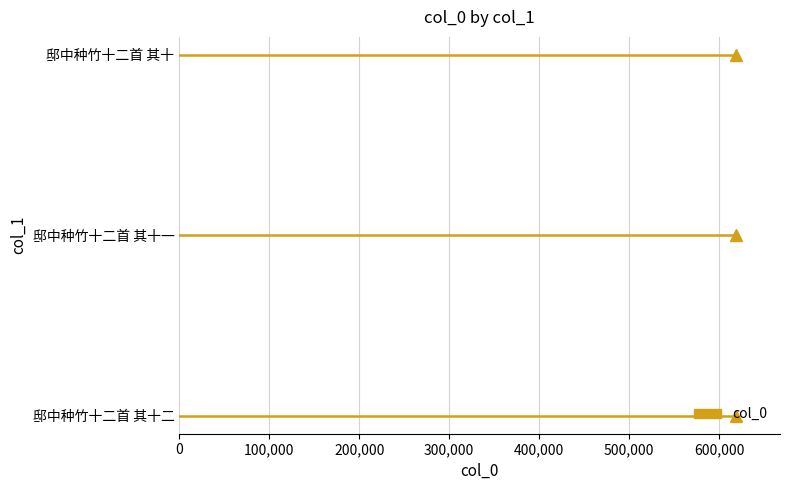

What is the minimum value shown in the chart?

618415